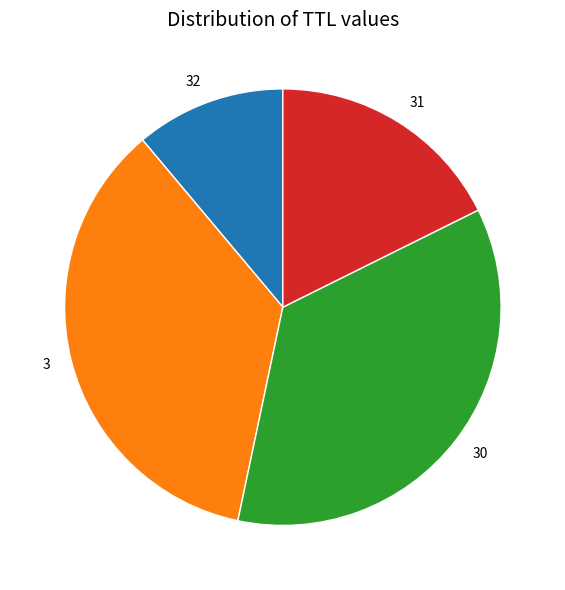

How many segments does this pie chart have?

4